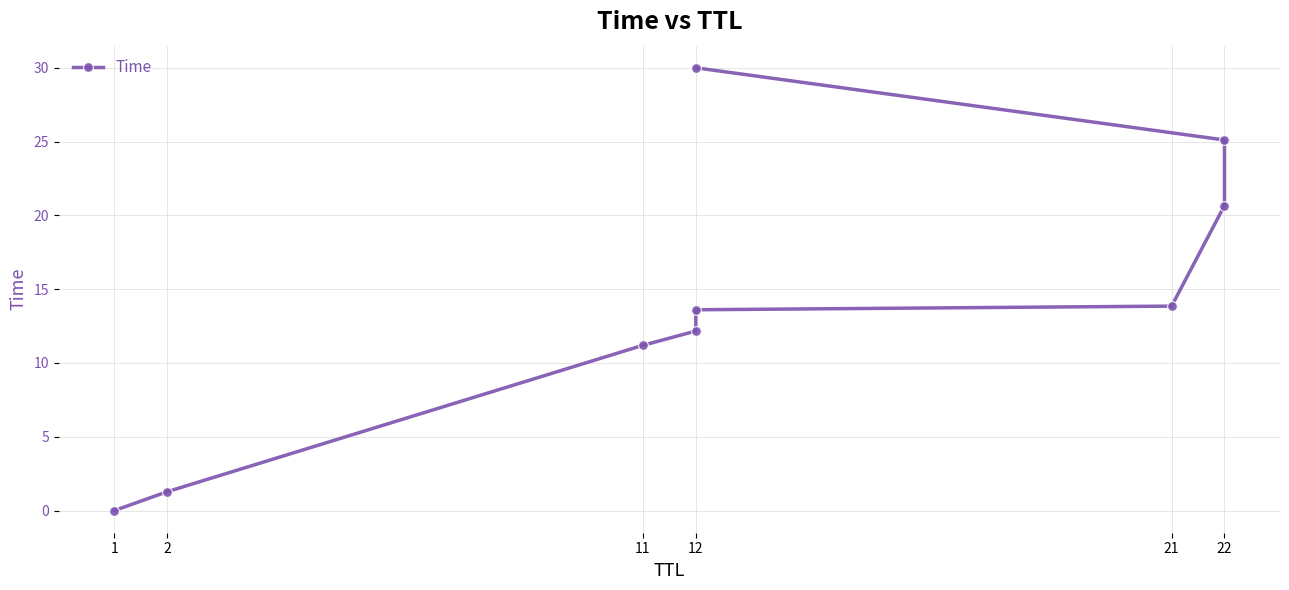

How many data points are above 13?

5